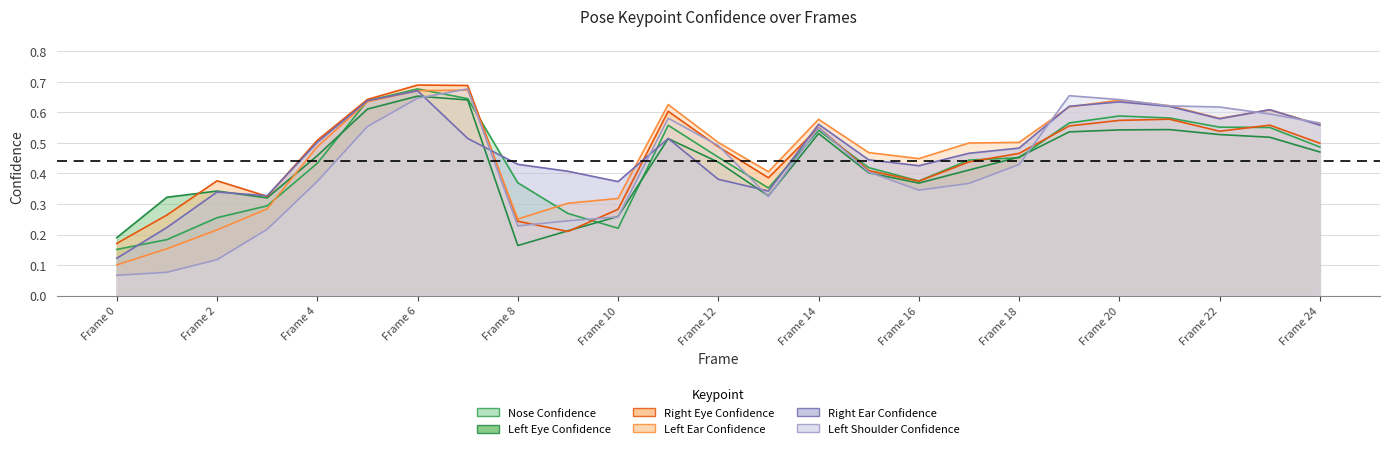

After their last crossing, which series has the higher values: a_right_ear_confidence or a_nose_confidence?

a_right_ear_confidence